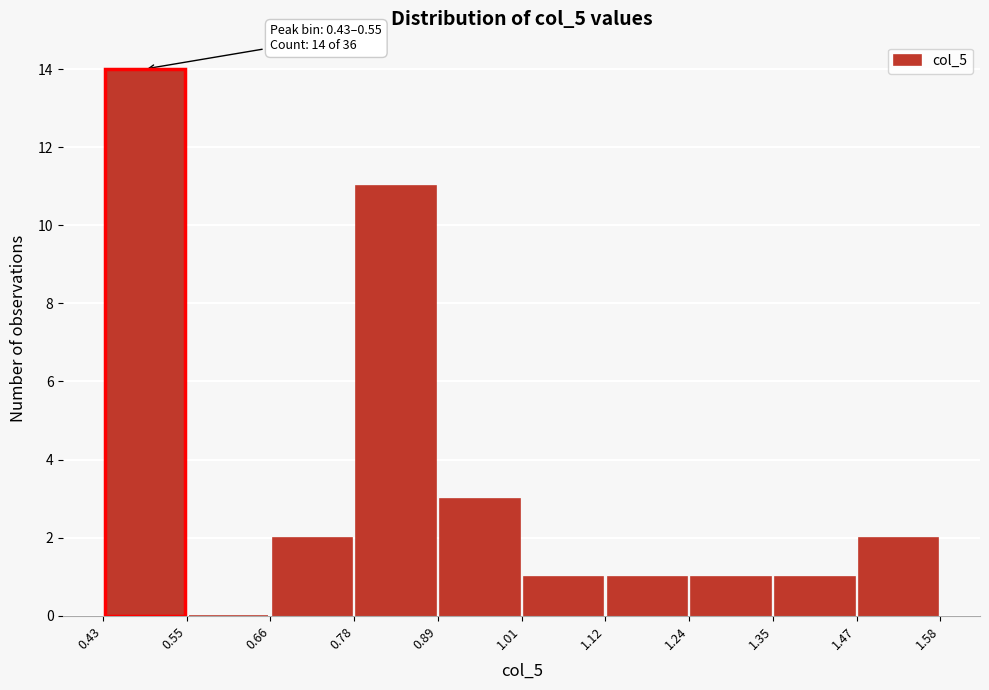

Which range on the x-axis has the tallest bar?

0.43 to 0.55